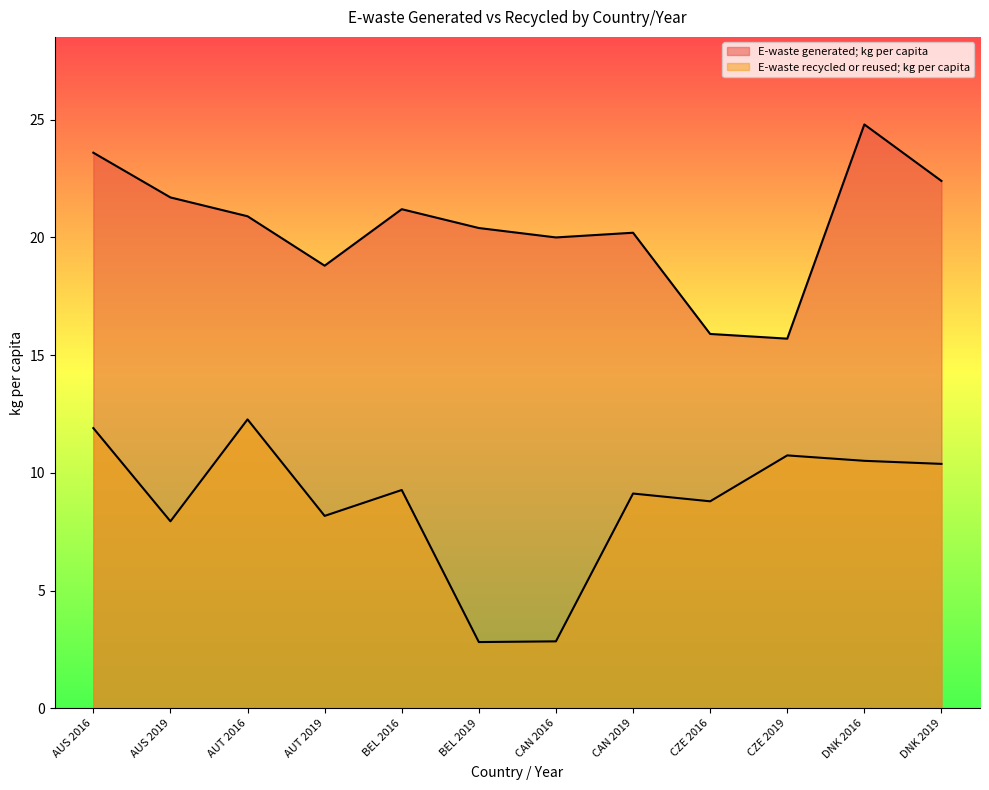

True or false: E-waste recycled or reused; kg per capita and E-waste generated; kg per capita intersect in this chart.

False